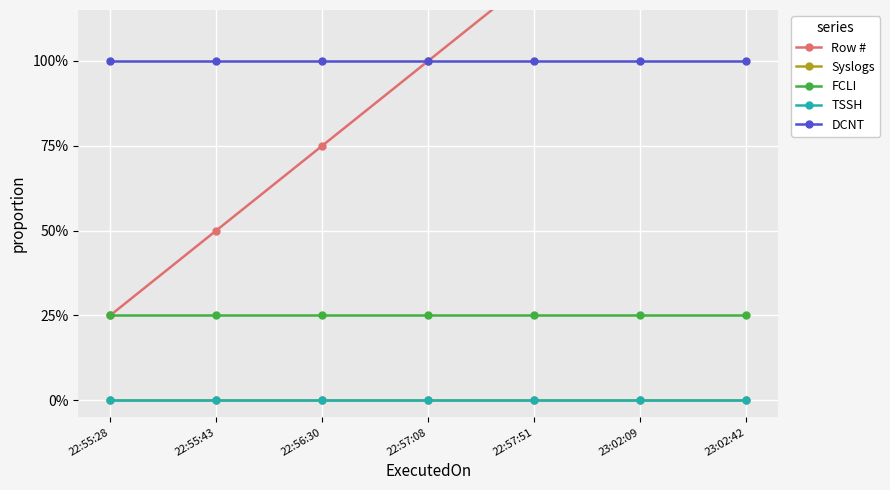

True or false: Row # has more than 2 interior local peaks.

False